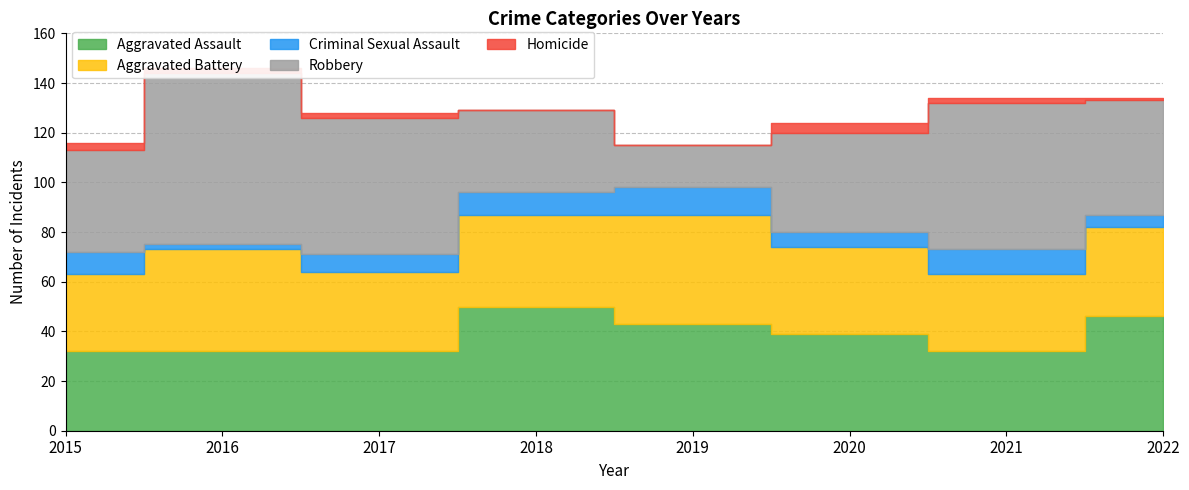

True or false: Criminal Sexual Assault and Homicide cross at least once.

False